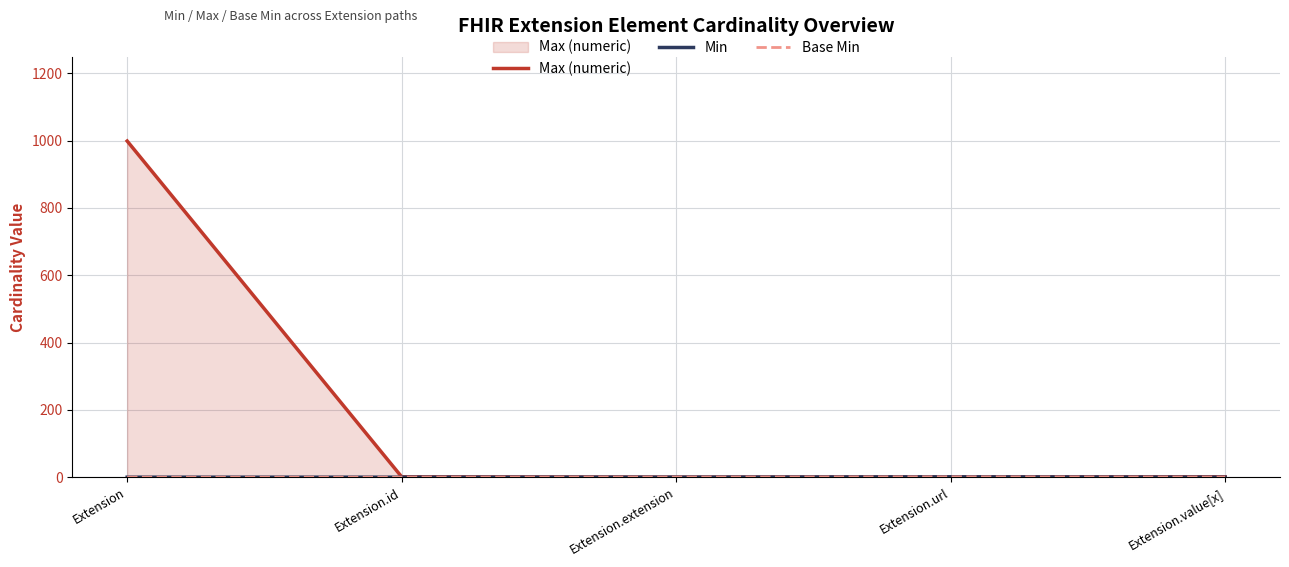

How many series are shown in this chart?

3